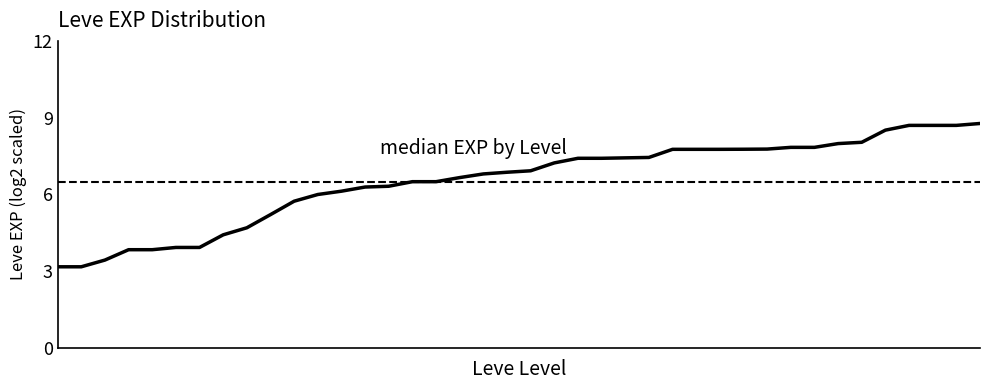

What is the difference between the maximum and minimum values?

5.6